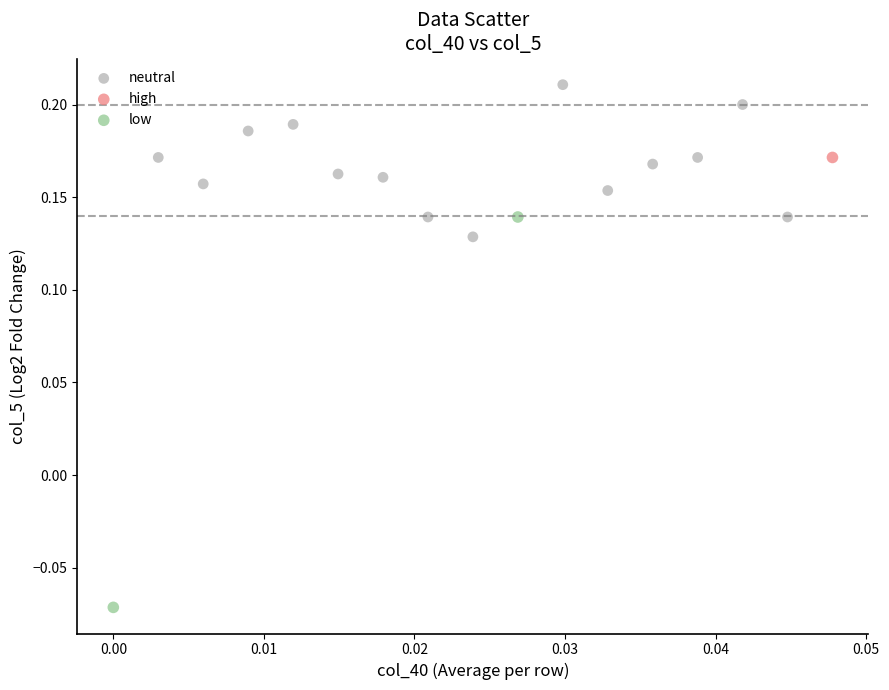

Which series contains the highest Y value?

neutral